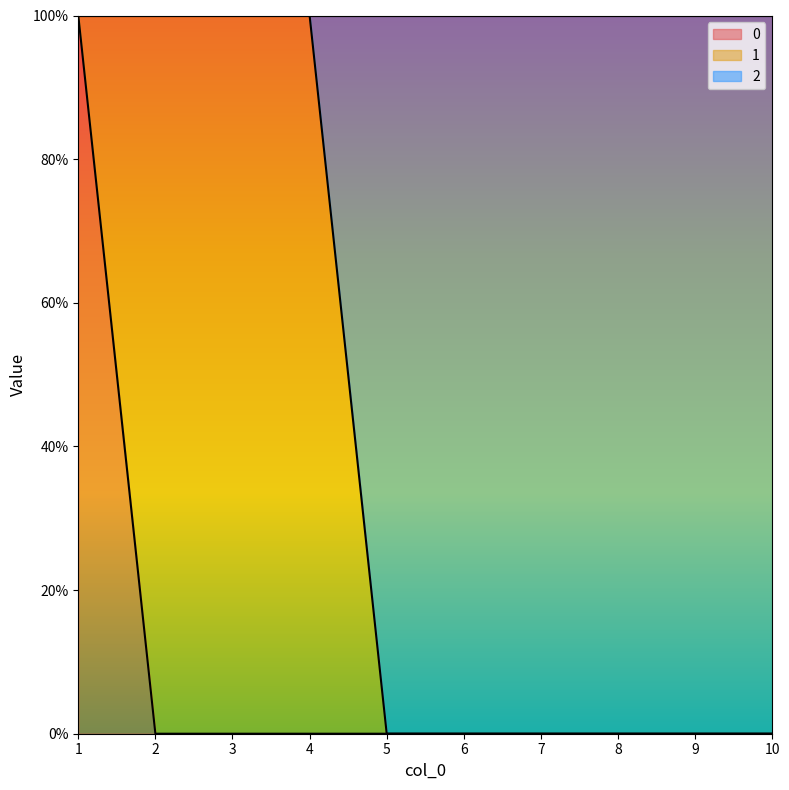

Is the value of 0 at 5 greater than the value of 2 at 8?

No